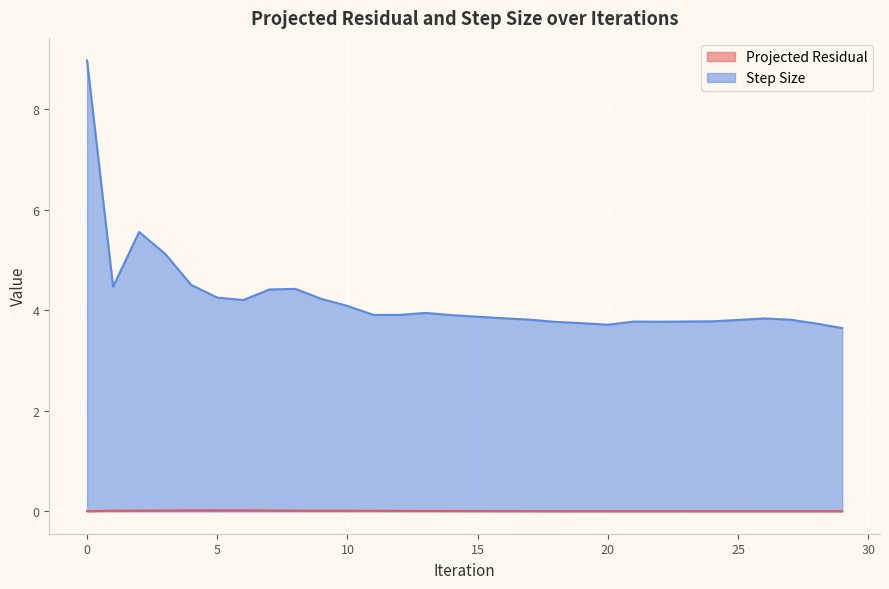

List the series in order of their peak value, lowest first.

Projected Residual, Step Size